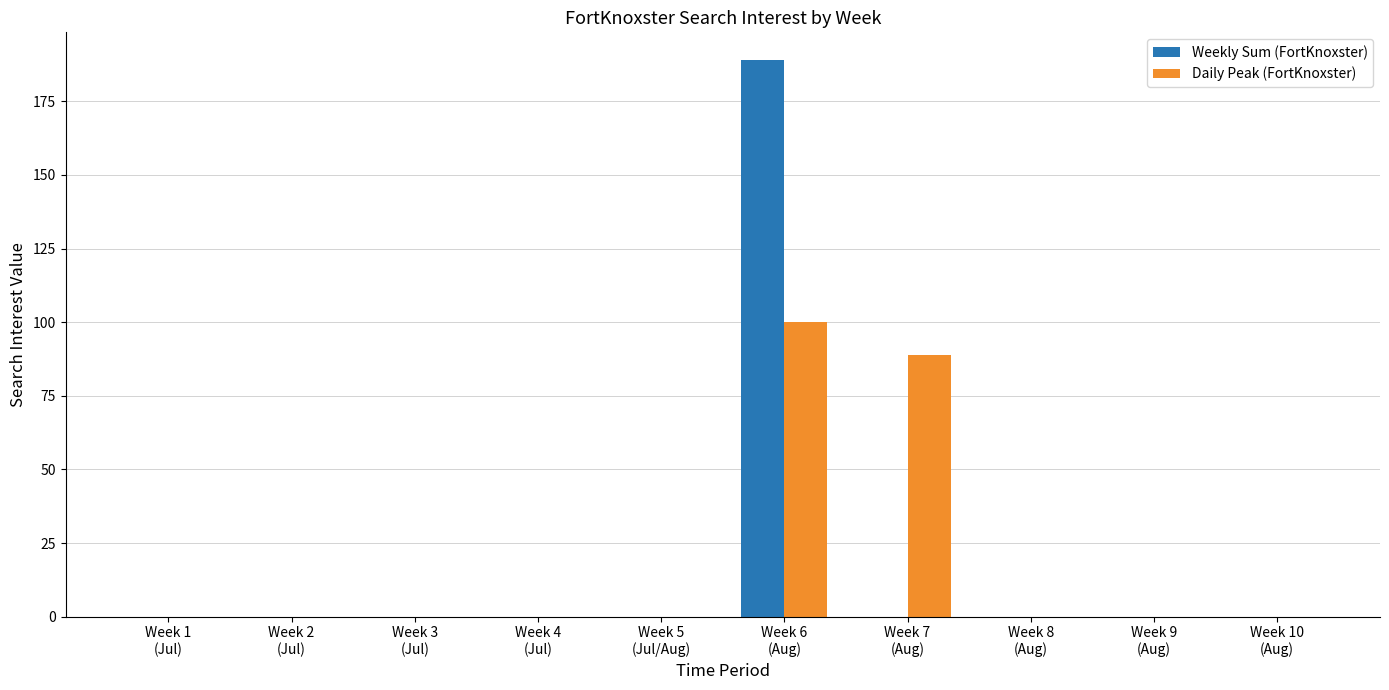

What is the greatest value displayed?

189